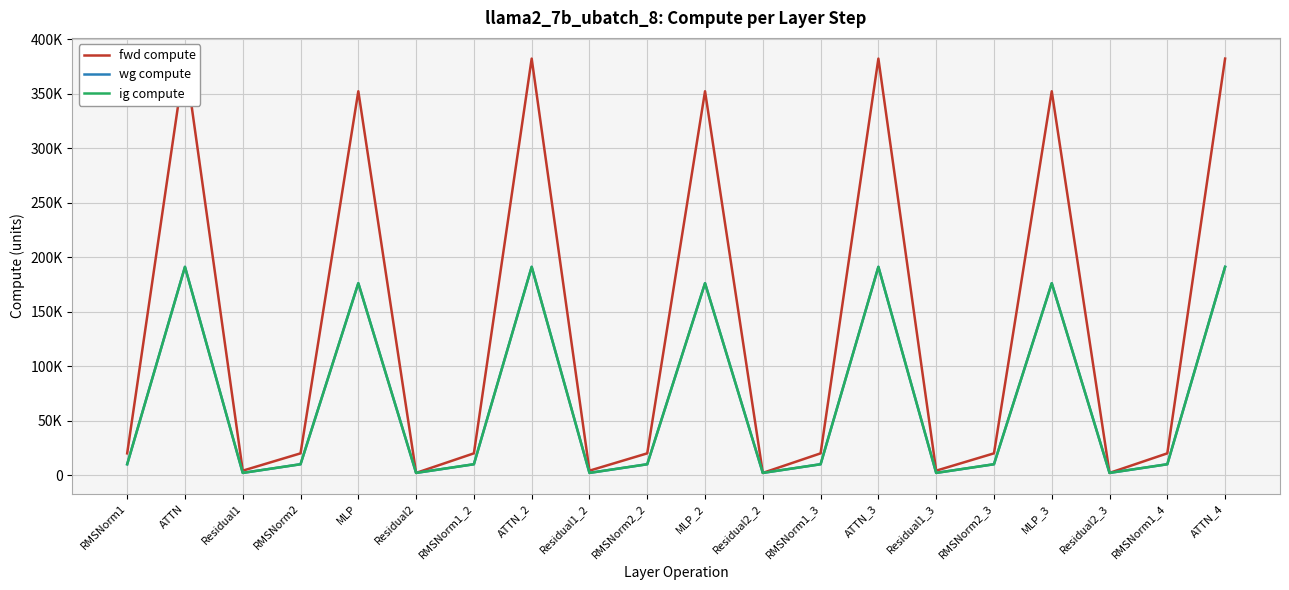

List the series in order of their peak value, highest first.

fwd compute, wg compute, ig compute